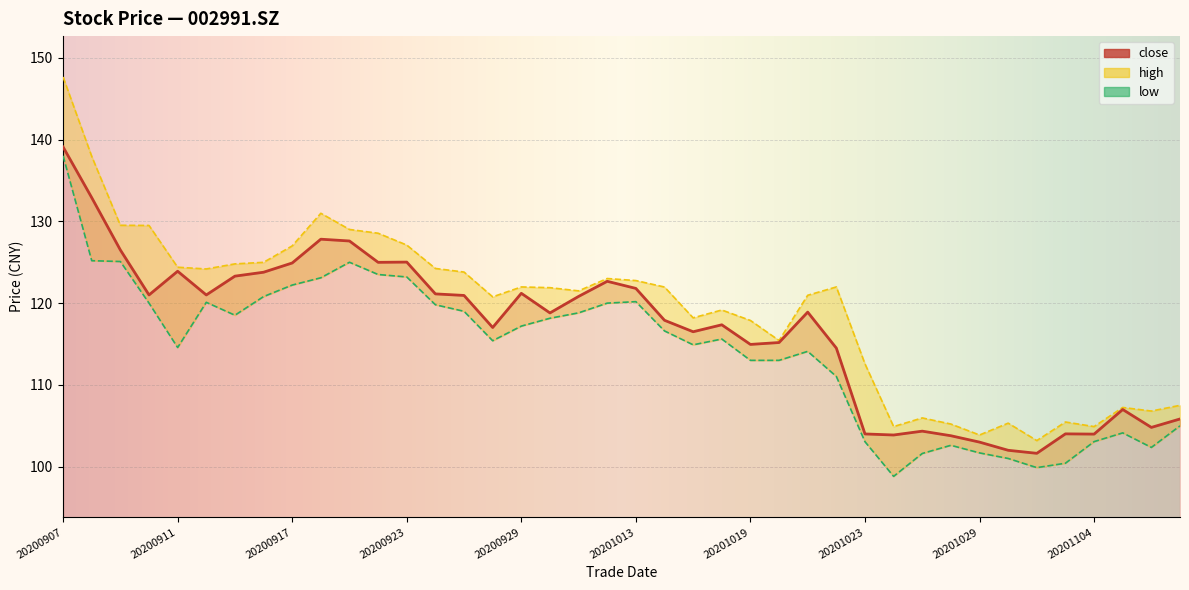

Rank the series by their average value, from highest to lowest.

high, close, low